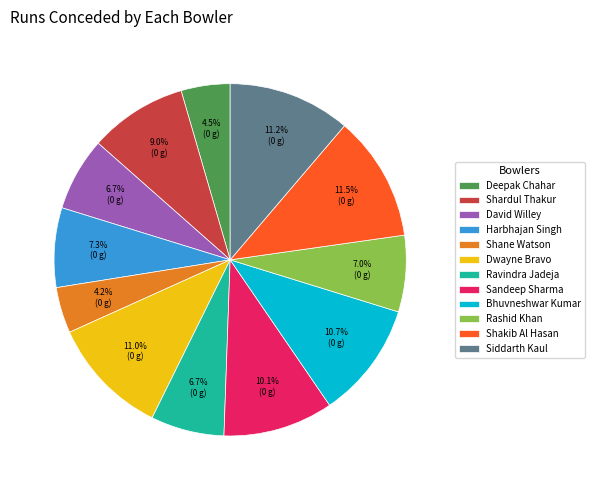

Does Deepak Chahar represent more than half of the total?

No